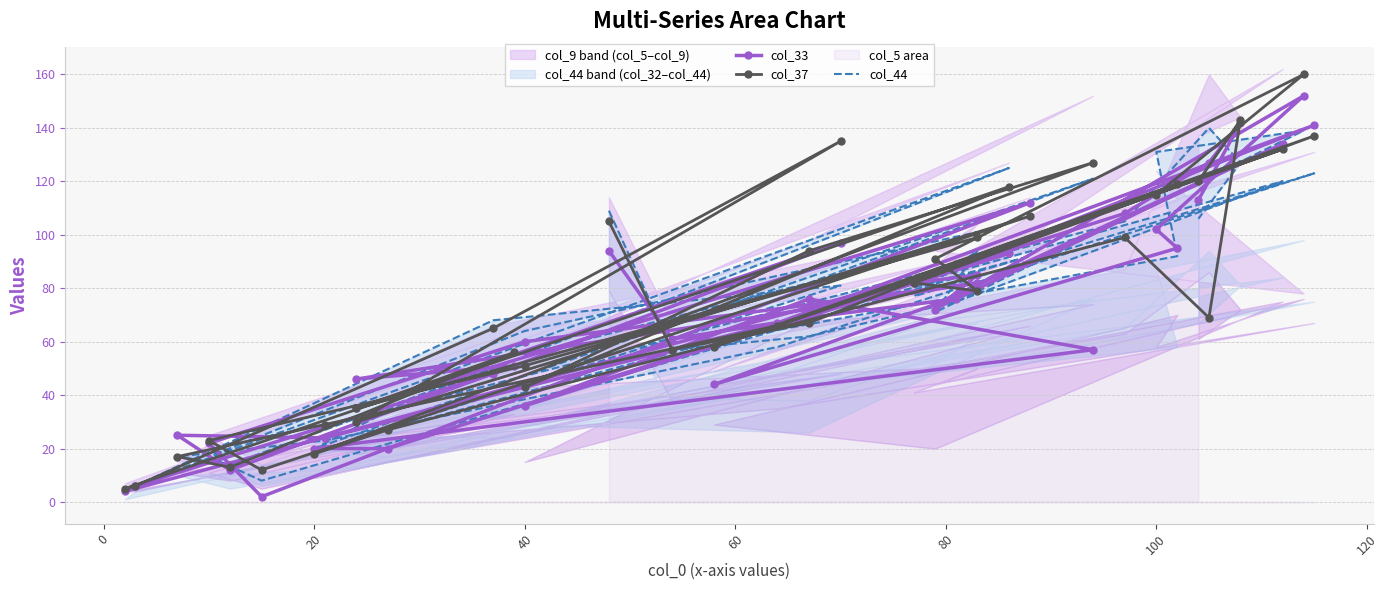

Which series has the widest spread of values?

col_37